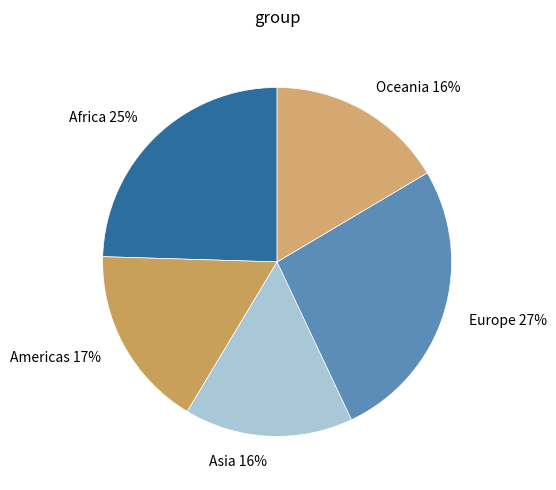

Is it true that Africa is 25% of the pie?

True